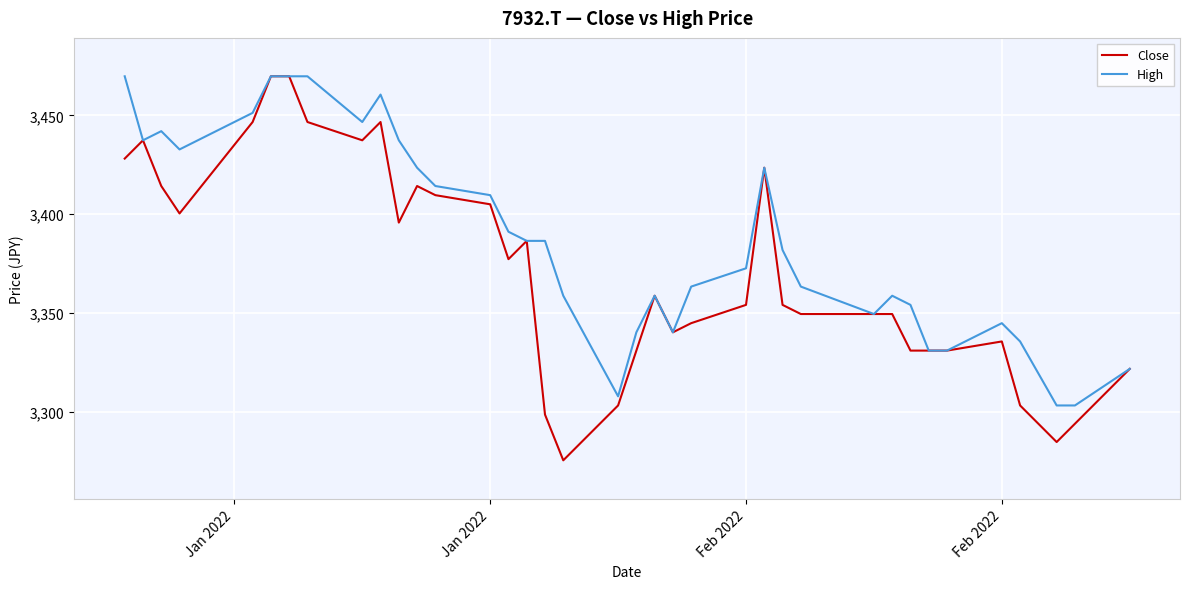

Which series has the largest range (max minus min)?

Close